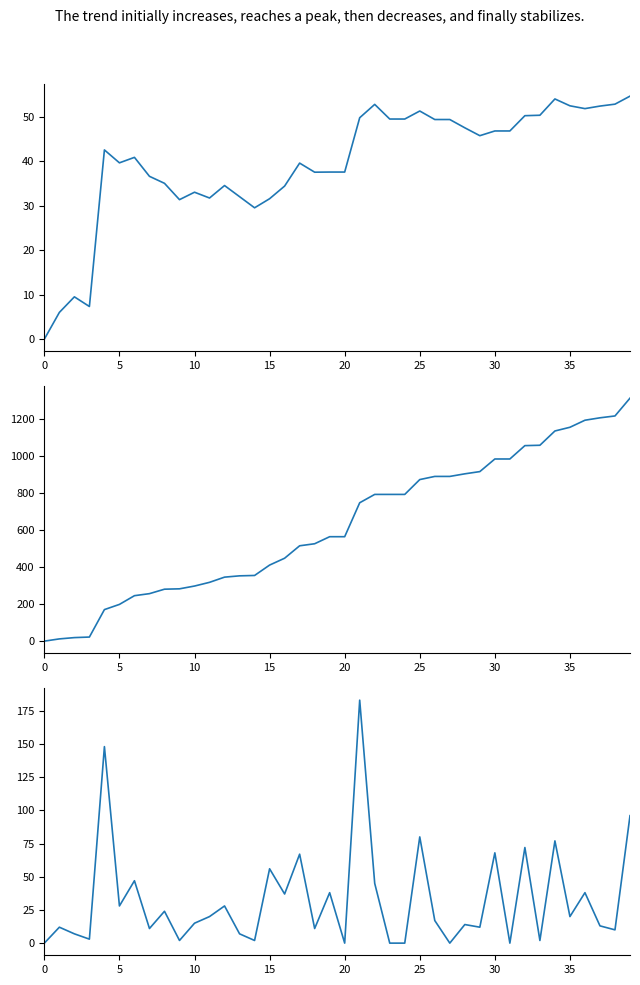

Where is Runs nearest to the value 91?

39